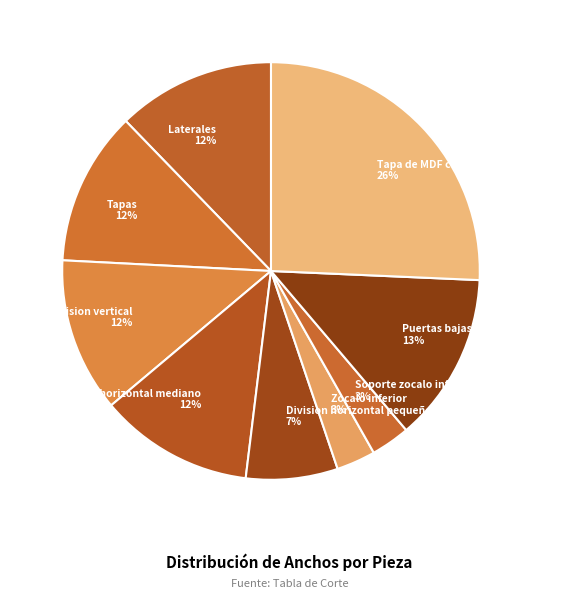

Between Puertas bajas and Tapa de MDF con acabado (Fondo), which is larger?

Tapa de MDF con acabado (Fondo)